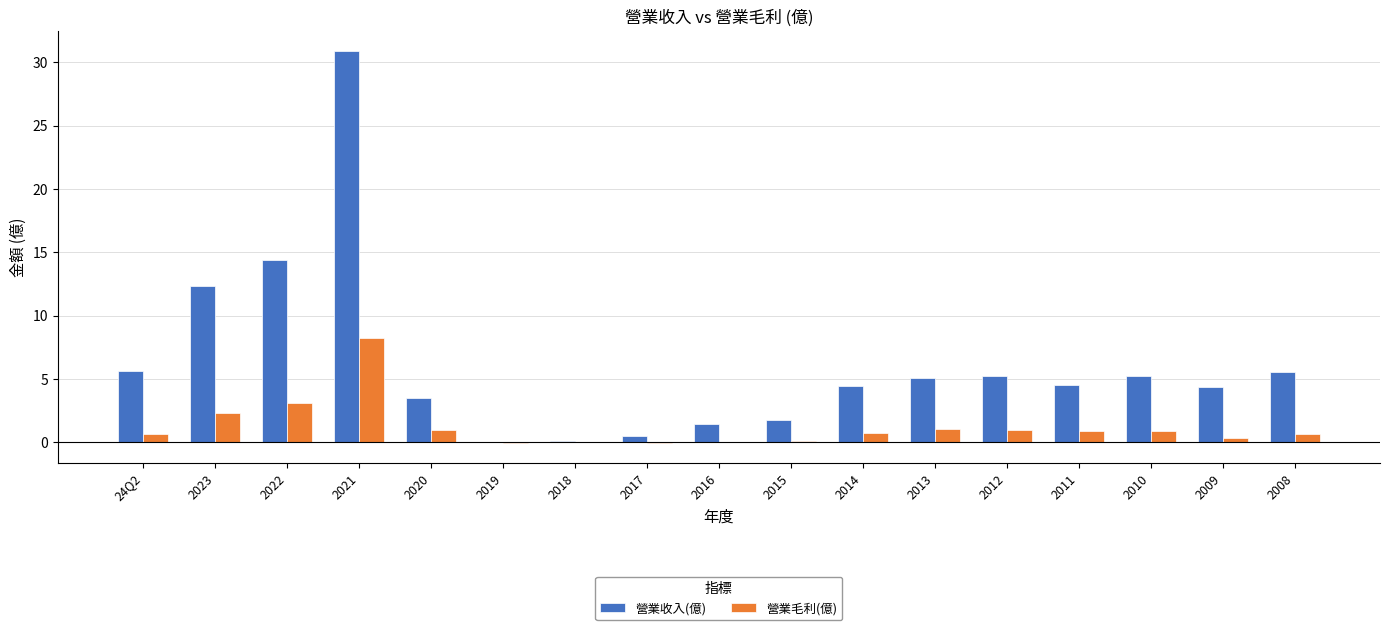

Which series has the widest spread of values?

營業收入(億)